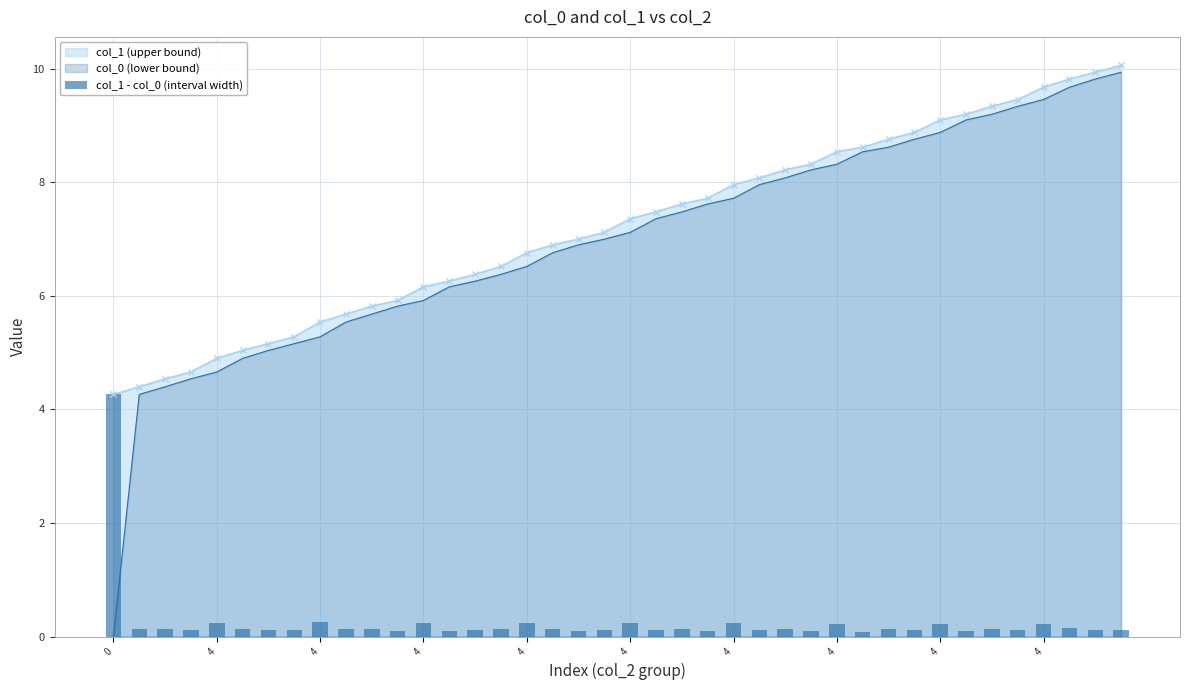

Reading right to left, what are all the values shown in this chart?

0.1	0.1	0.1	0.2	0.1	0.1	0.1	0.2	0.1	0.1	0.1	0.2	0.1	0.1	0.1	0.2	0.1	0.1	0.1	0.2	0.1	0.1	0.1	0.2	0.1	0.1	0.1	0.2	0.1	0.1	0.1	0.3	0.1	0.1	0.1	0.2	0.1	0.1	0.1	4.3